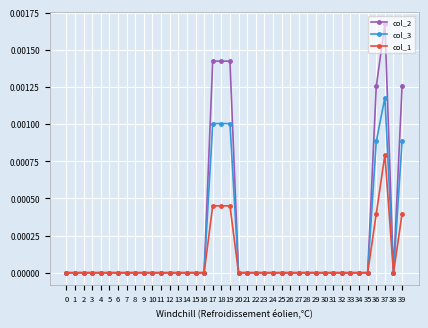

True or false: col_1 has more than 0 interior local peaks.

True